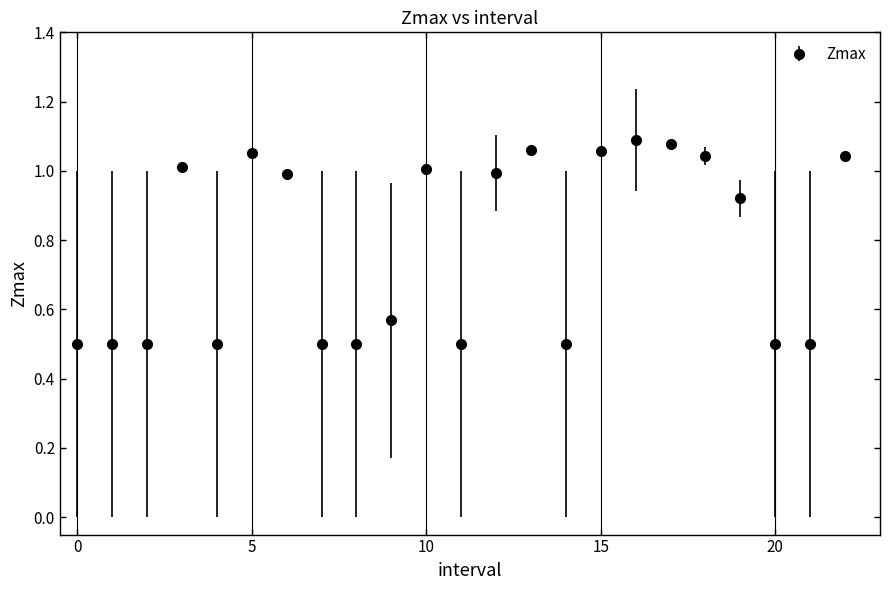

What is the average value?

0.8